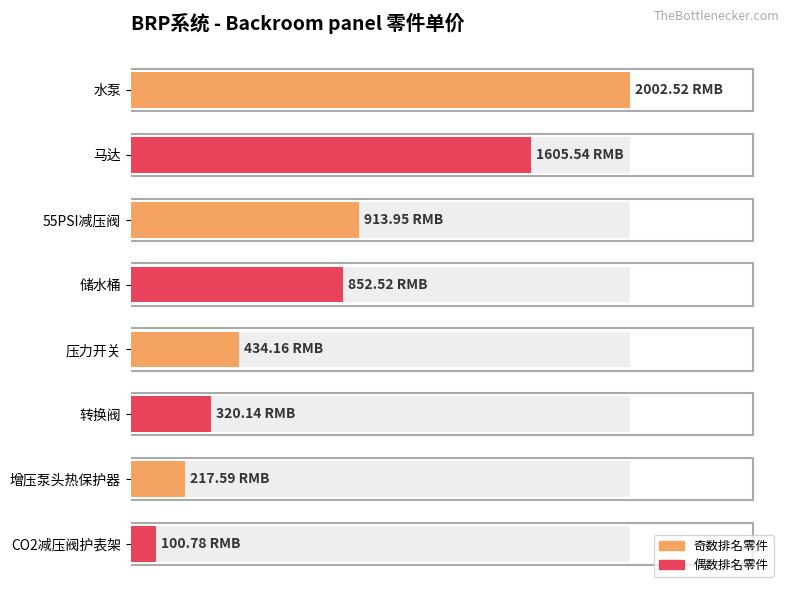

Between 储水桶 and CO2减压阀护表架, which is larger?

储水桶